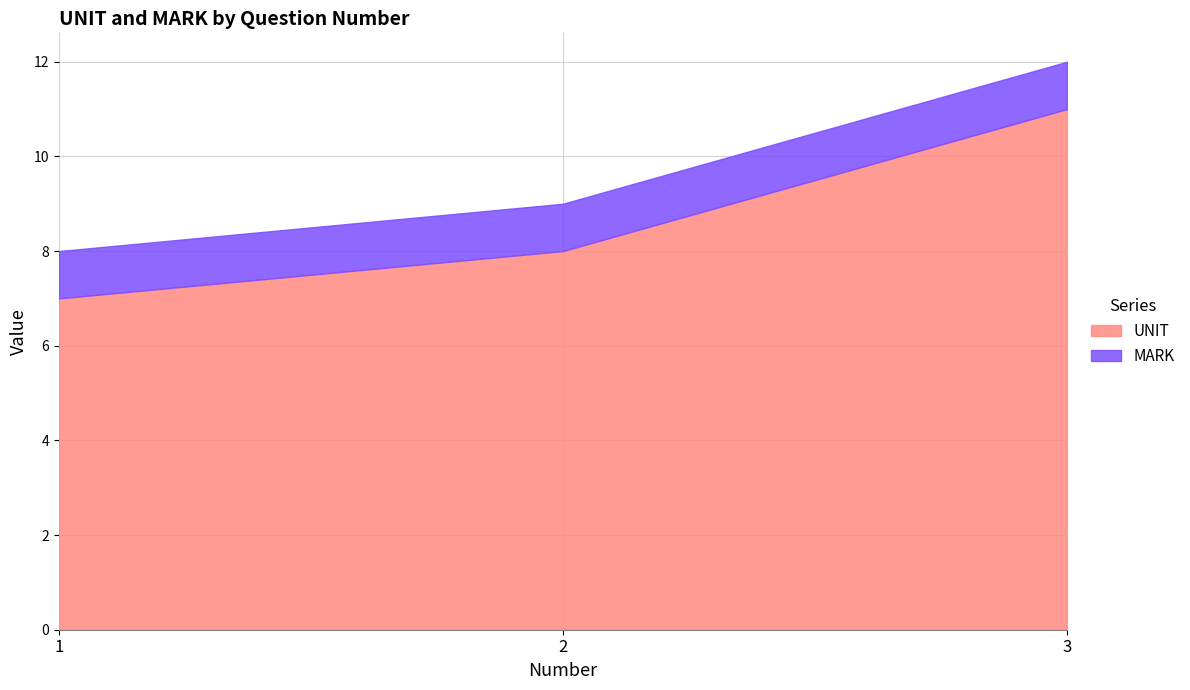

True or false: UNIT has a value of 20 at 3.

False